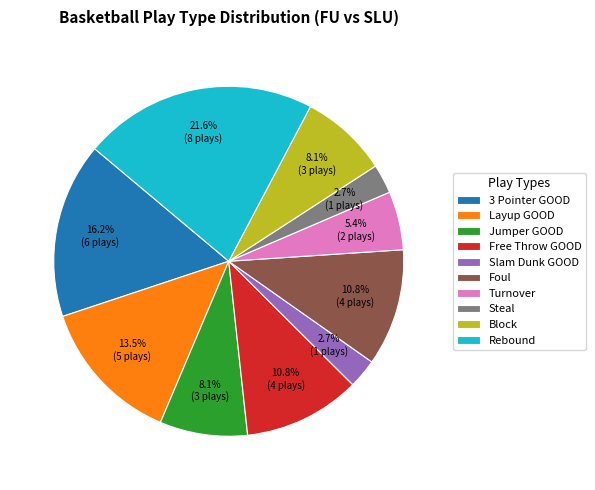

Is there a majority slice in this chart?

No